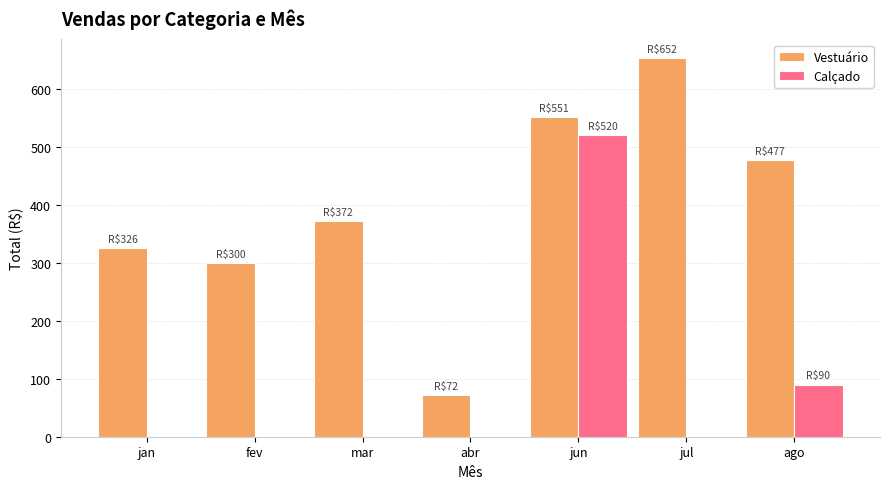

At which label is Vestuário closest to 362?

mar